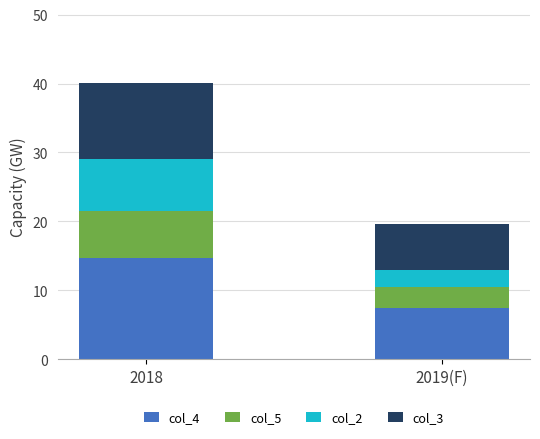

What is the sum of all col_4 values?

22.1